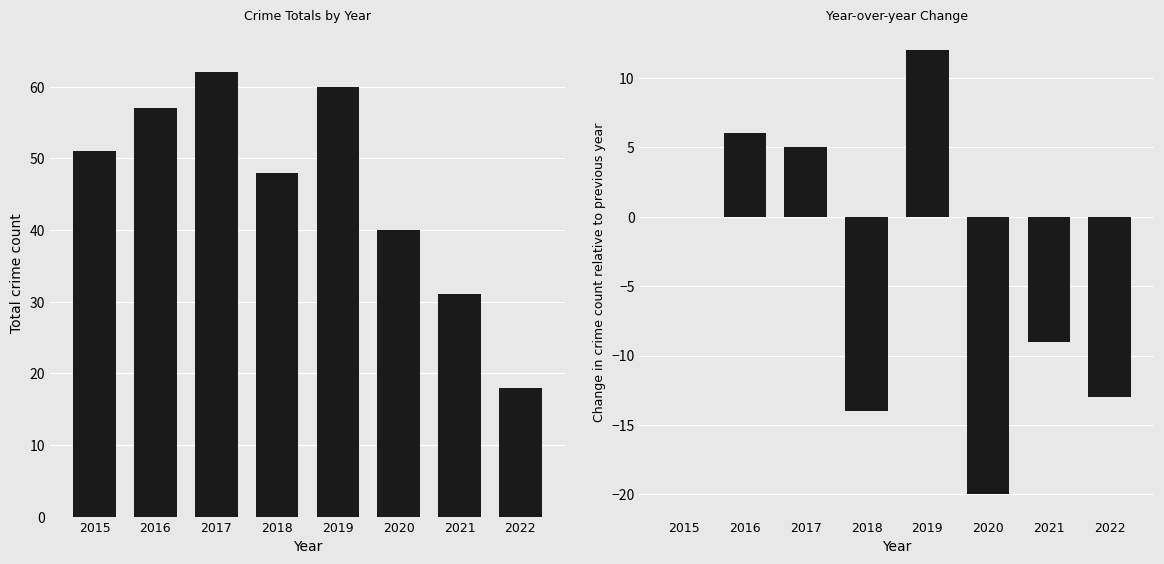

Reading left to right, list all the values displayed in this chart.

Total: 51	57	62	48	60	40	31	18
Year-over-year change: 0	6	5	-14	12	-20	-9	-13